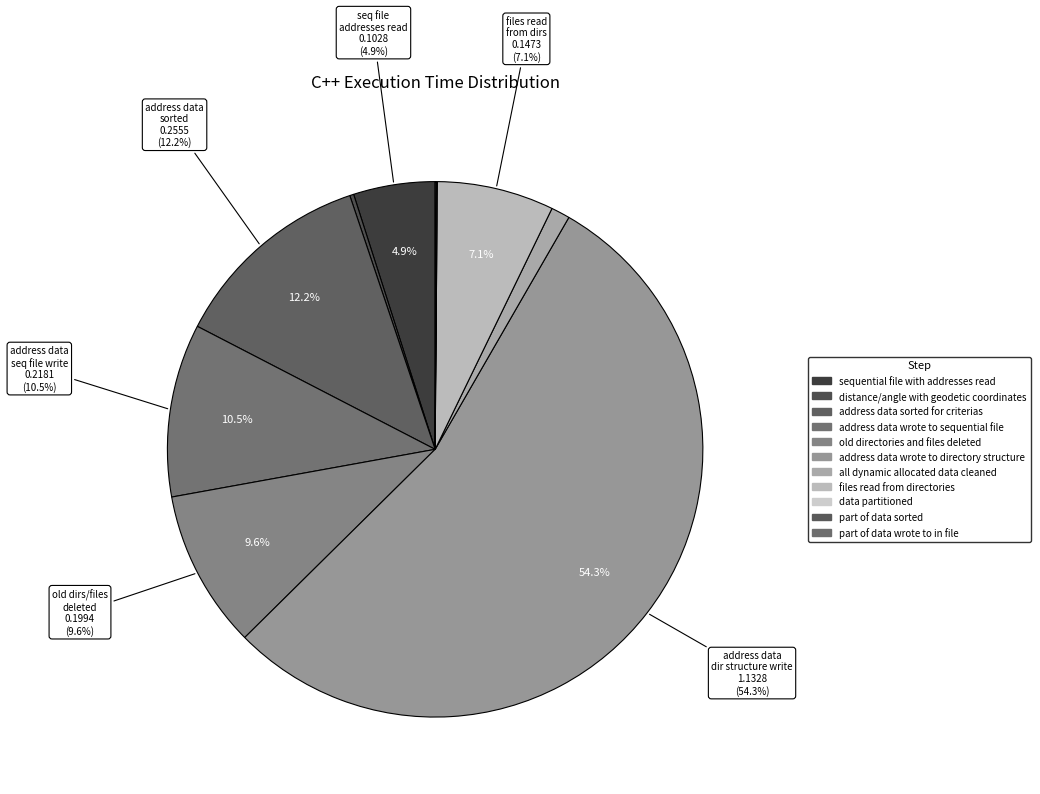

True or false: address data wrote to sequential file accounts for 10% of the total.

True